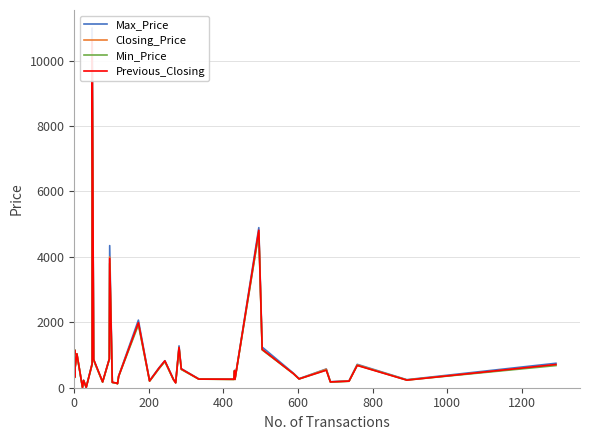

After their last crossing, which series has the higher values: Closing_Price or Previous_Closing?

Previous_Closing